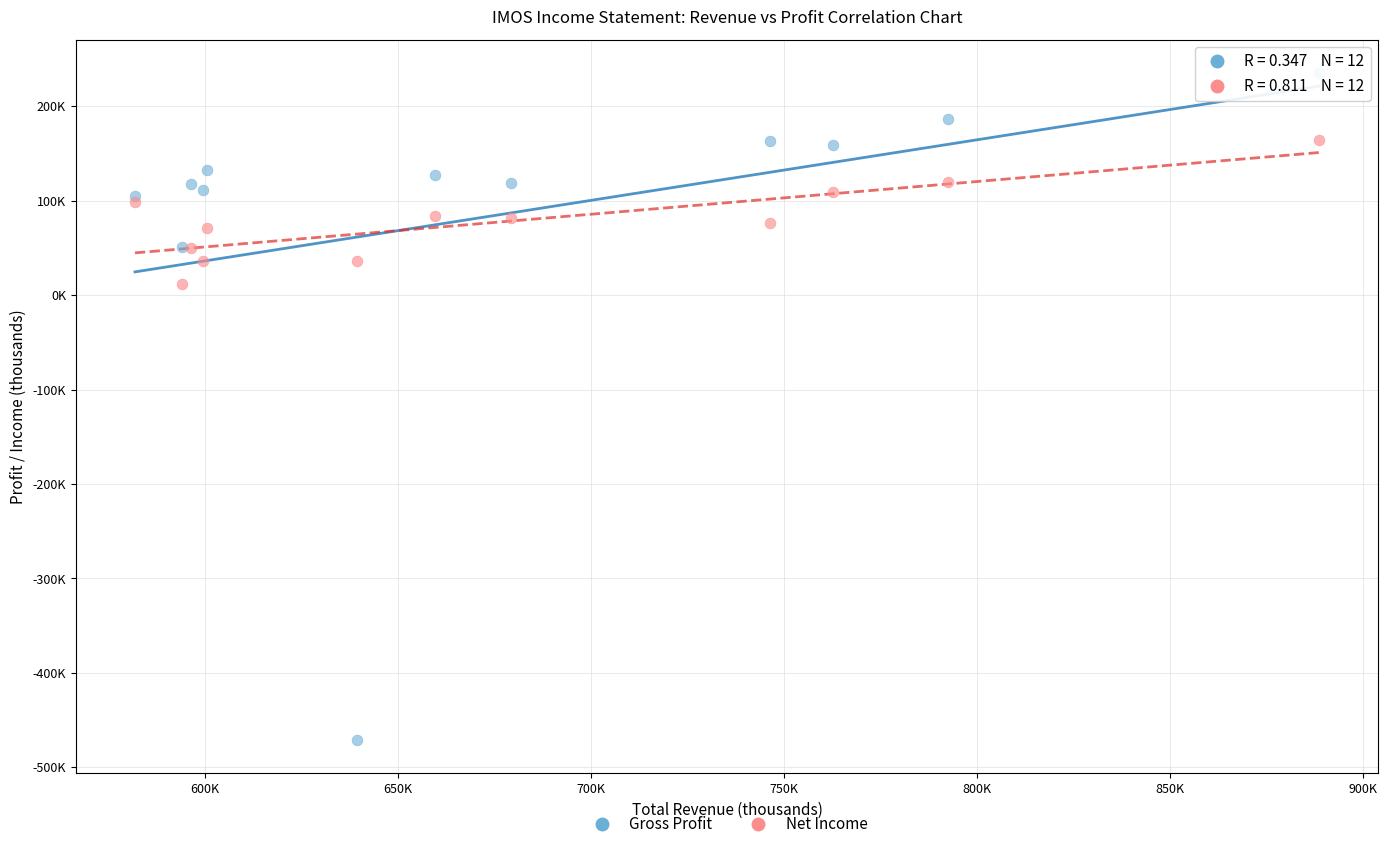

Which series contains the lowest Y value?

Gross Profit